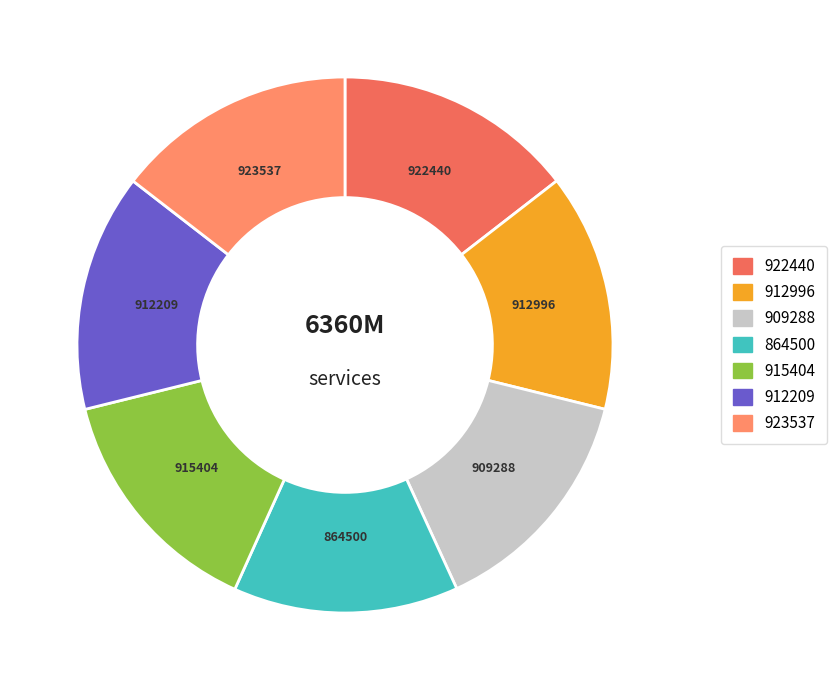

Which category has the smallest portion of the pie?

864500